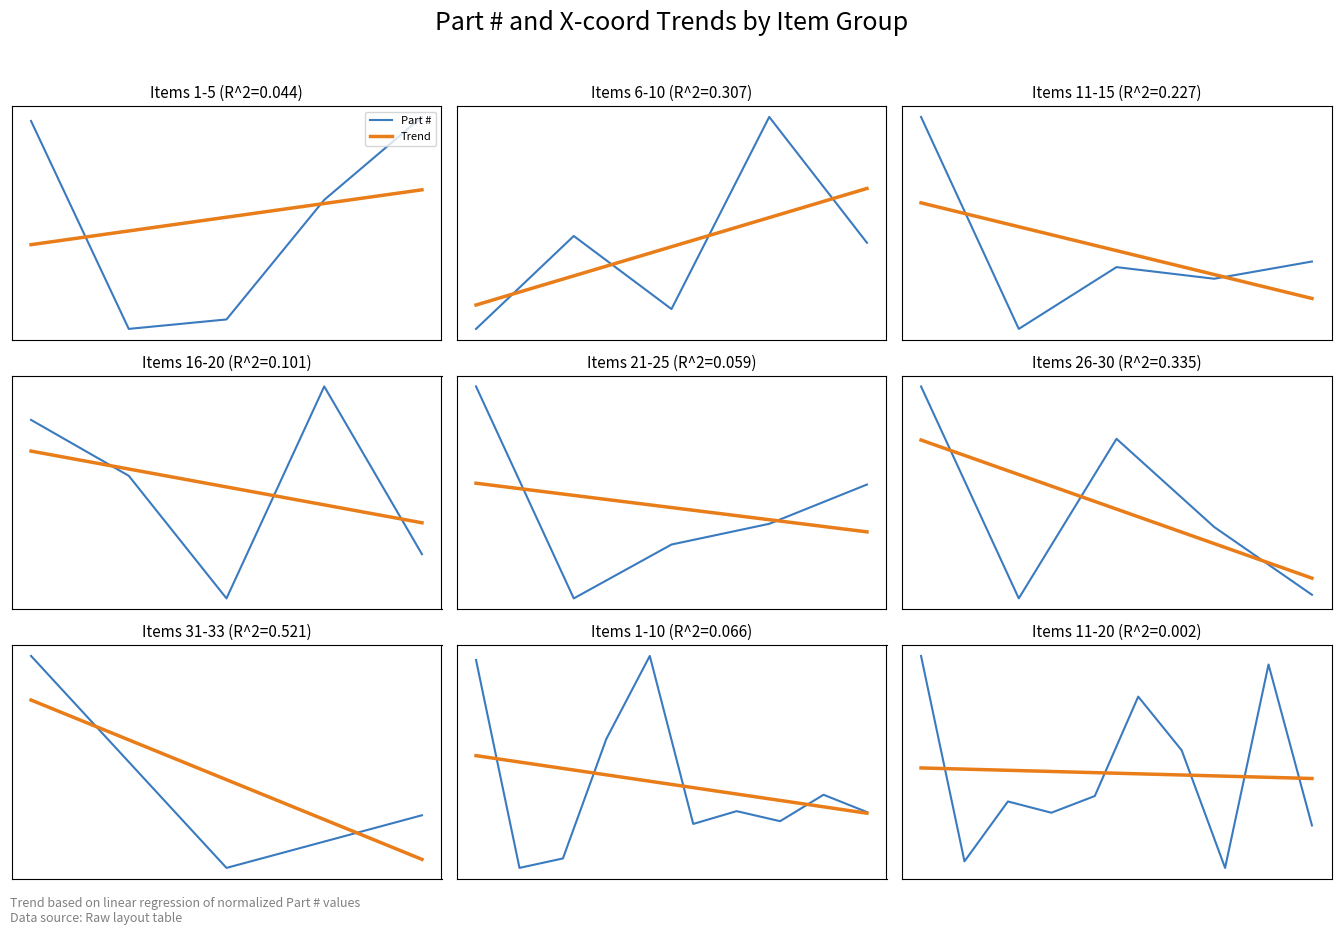

What are all the series names shown in the legend?

Part #, Trend